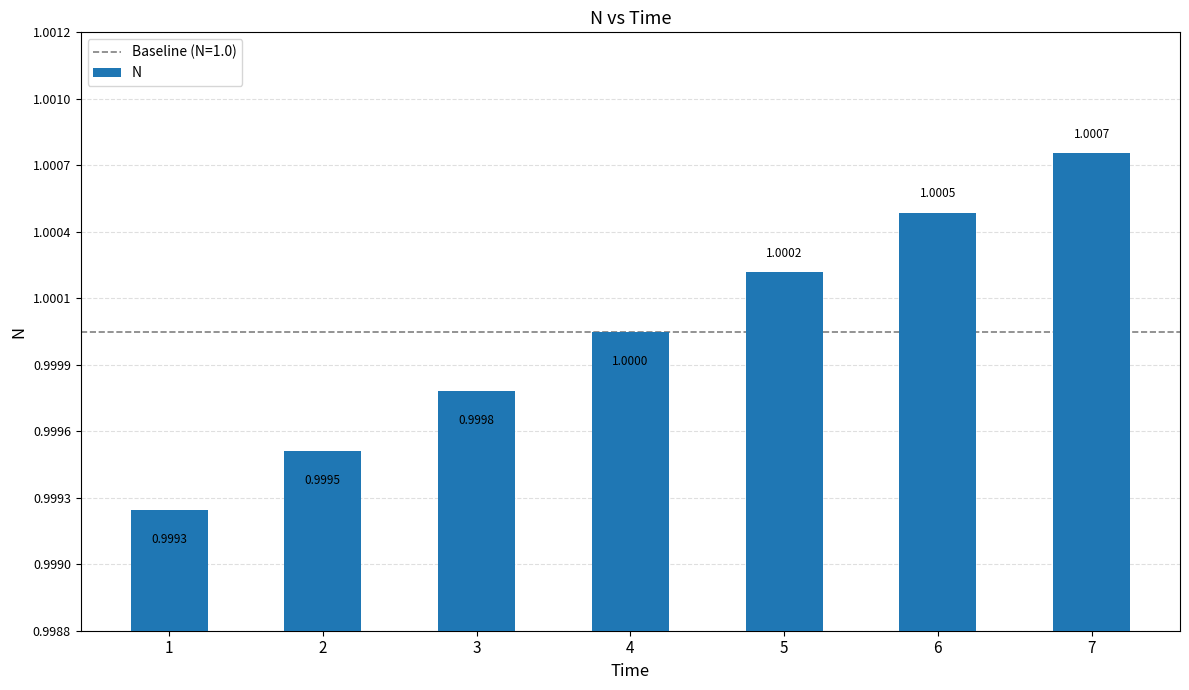

What is the value of the 7th bar from the left?

1.0